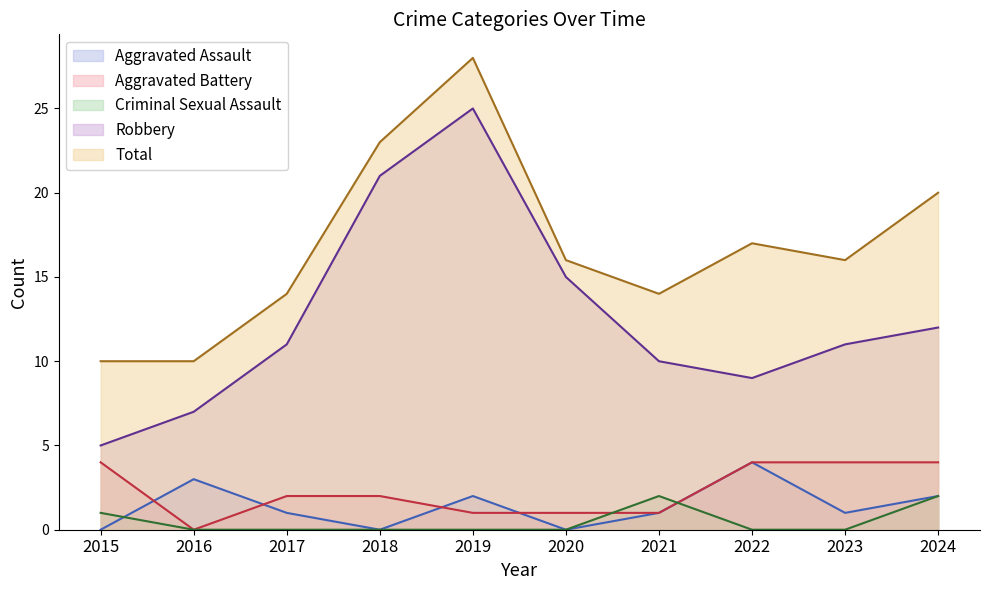

Which category has the lowest value in the Robbery series?

2015